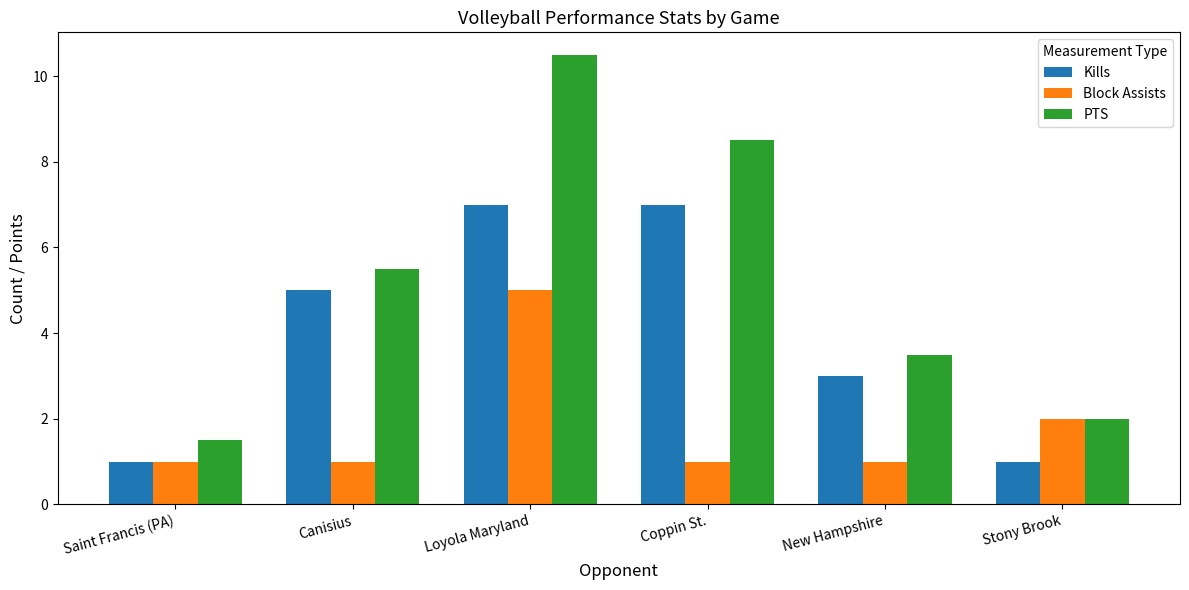

What is the average value of the Block Assists series?

1.8